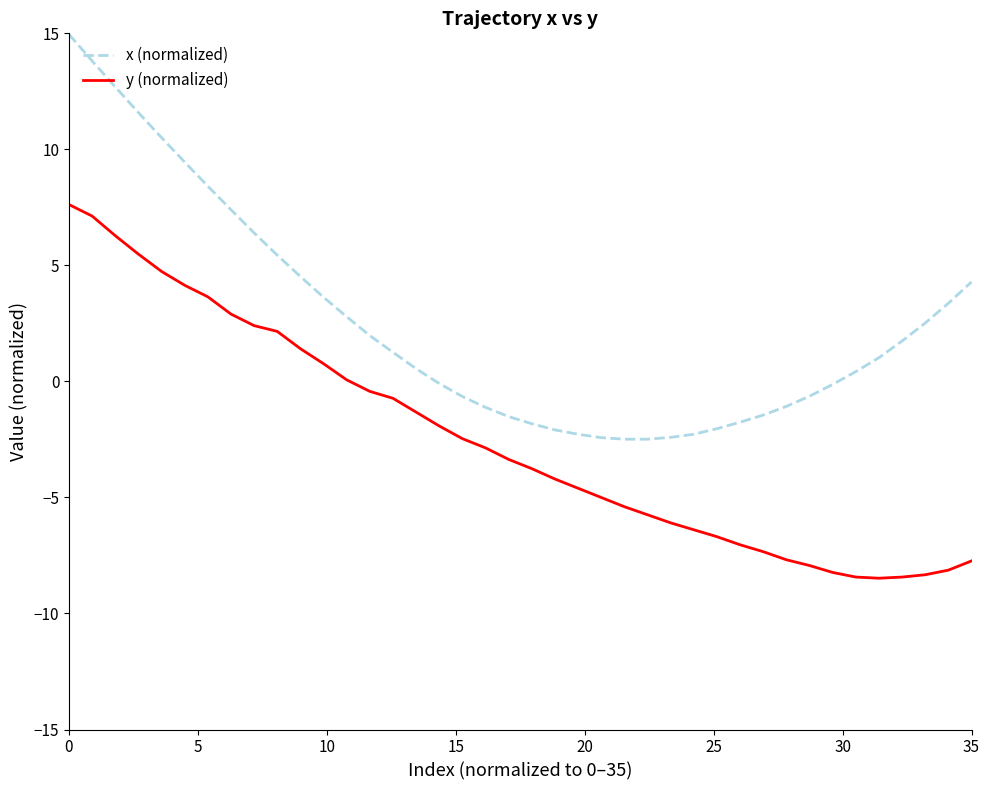

True or false: x (normalized) and y (normalized) cross at least once.

False